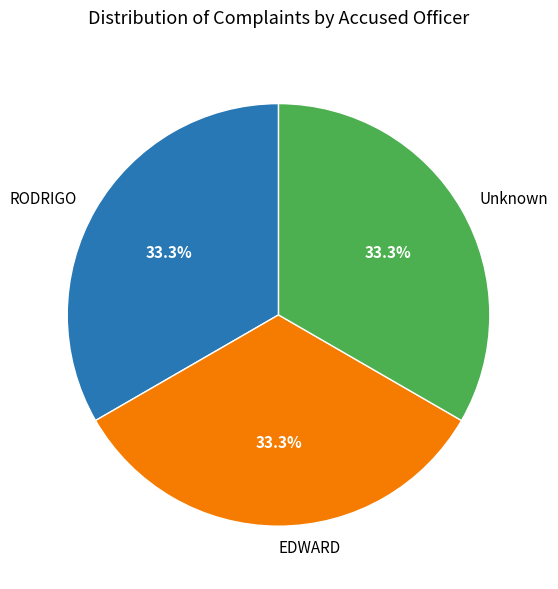

Do RODRIGO and Unknown together represent more than half of the pie?

Yes